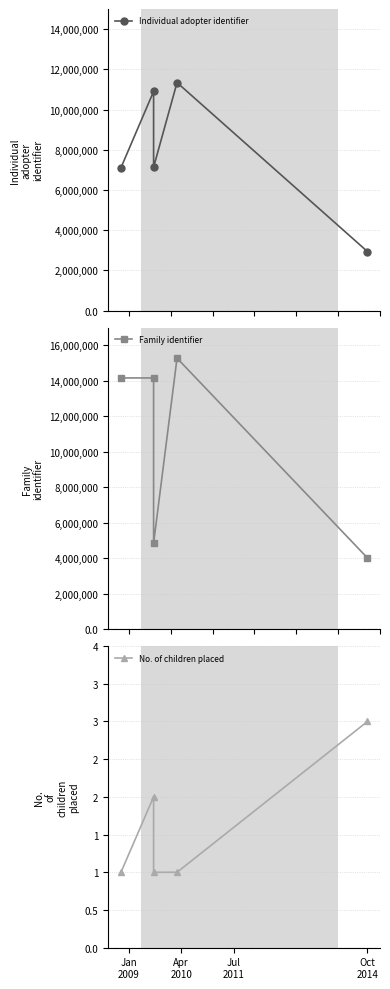

What is the difference between the second highest and second lowest values in the No. of children placed series?

1